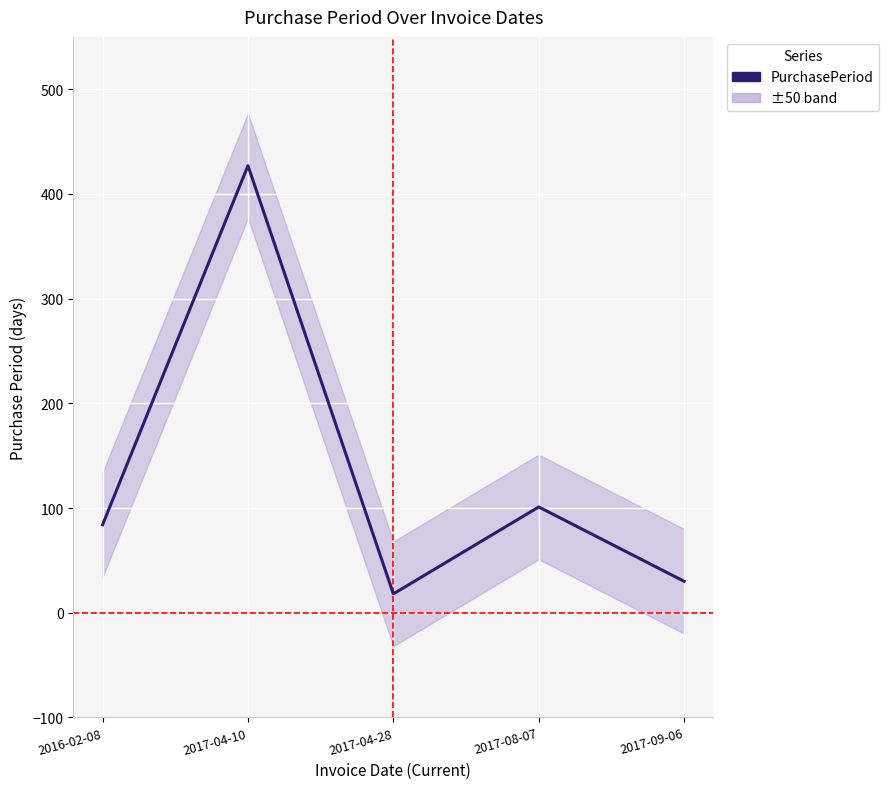

True or false: there are more than 1 points higher than both neighbors.

True